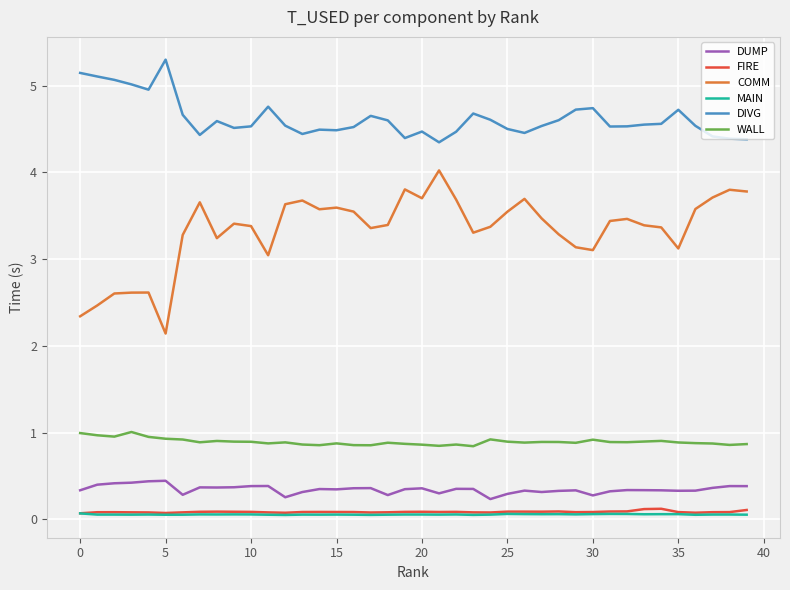

Which series has the largest range (max minus min)?

COMM